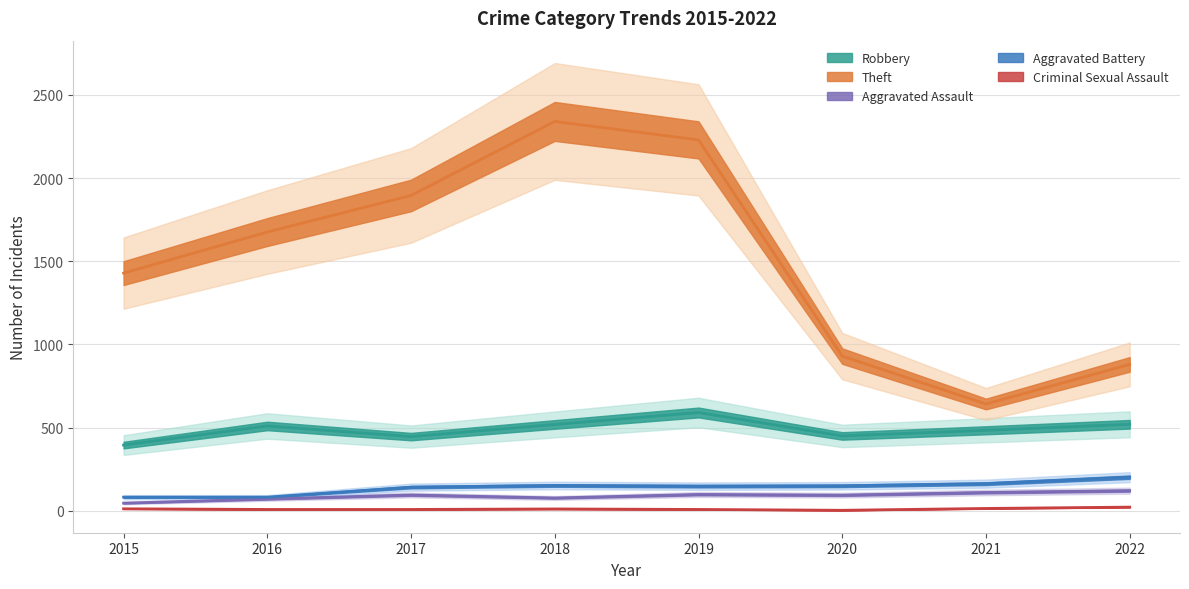

Is it true that Aggravated Battery equals 135 at 2016?

False